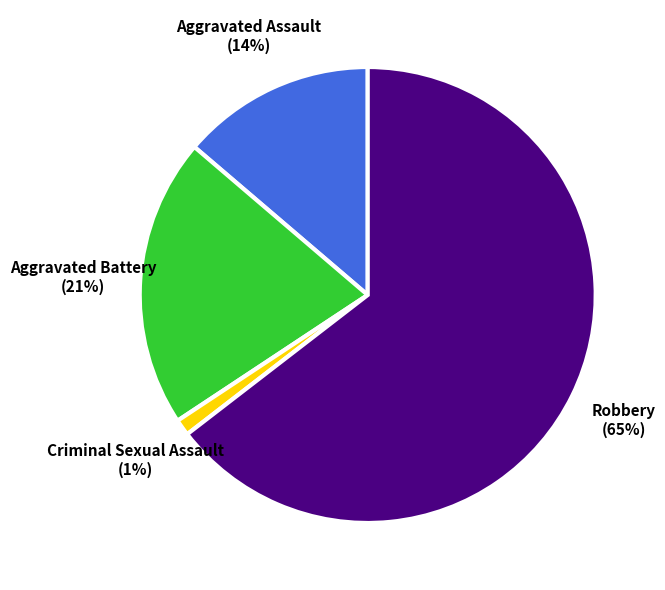

Is there any slice that represents more than half of the pie?

Yes